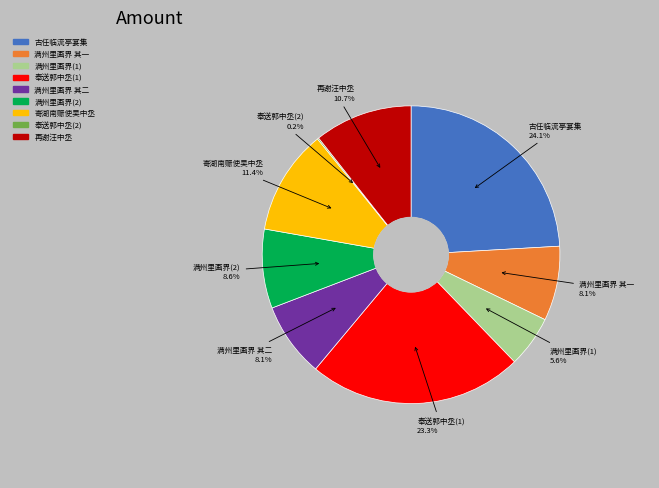

Does any single category account for the majority?

No